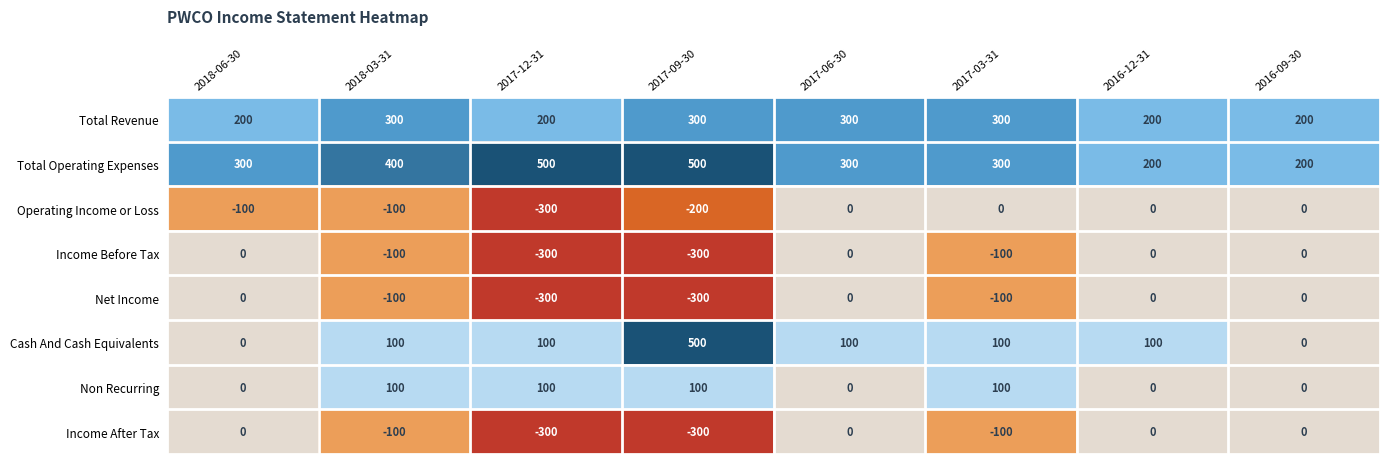

Is it true that Cash And Cash Equivalents equals 345 at 2018-06-30?

False